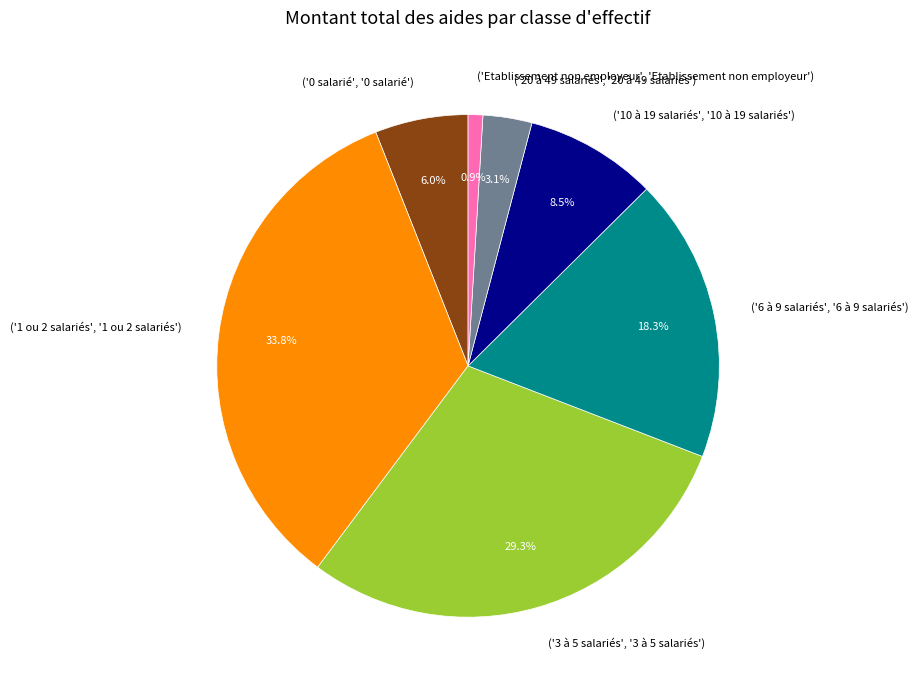

How many slices are in this pie chart?

7